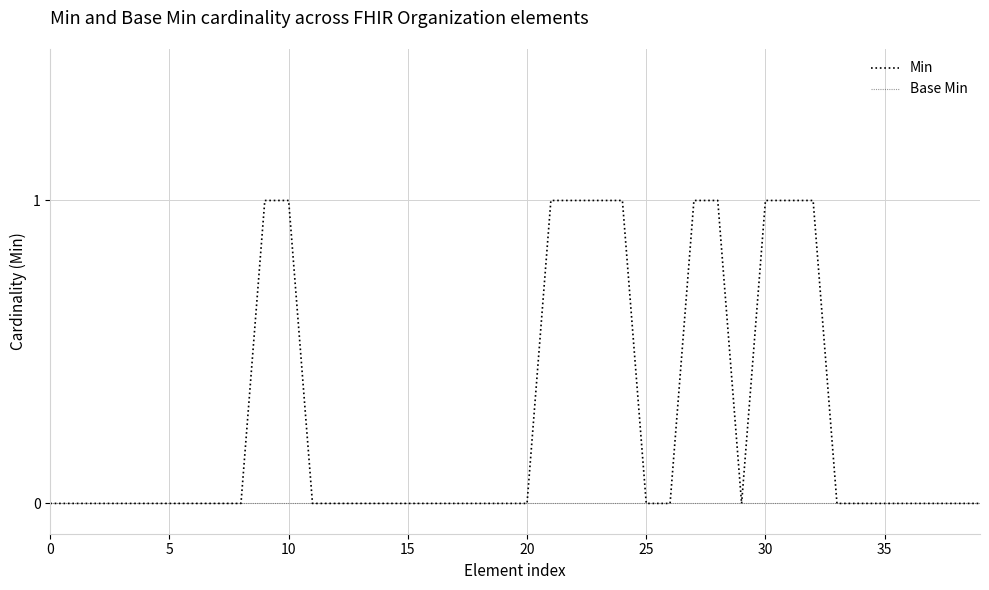

What are all the series names shown in the legend?

Min, Base Min